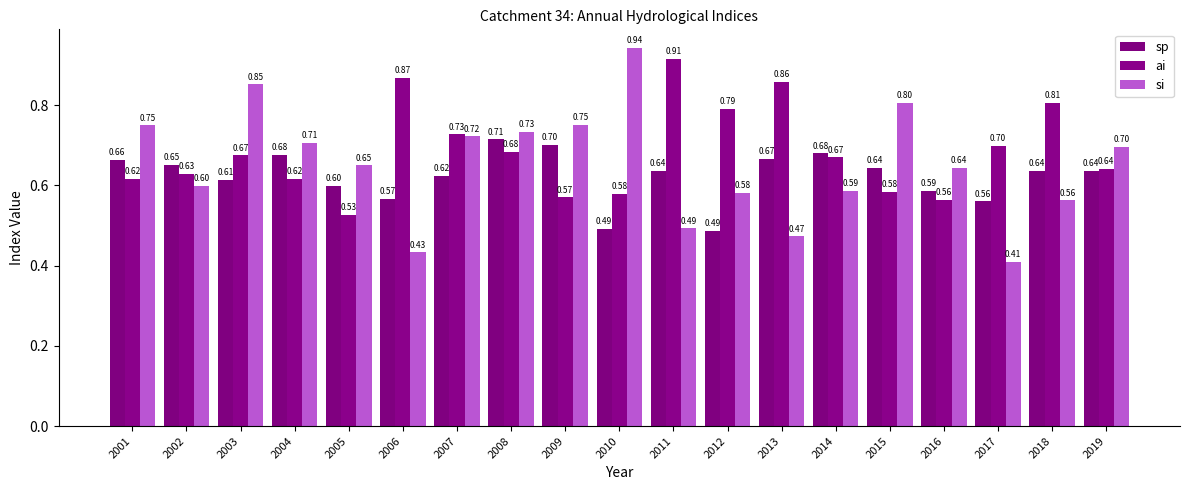

Which series has the largest total across all categories?

ai